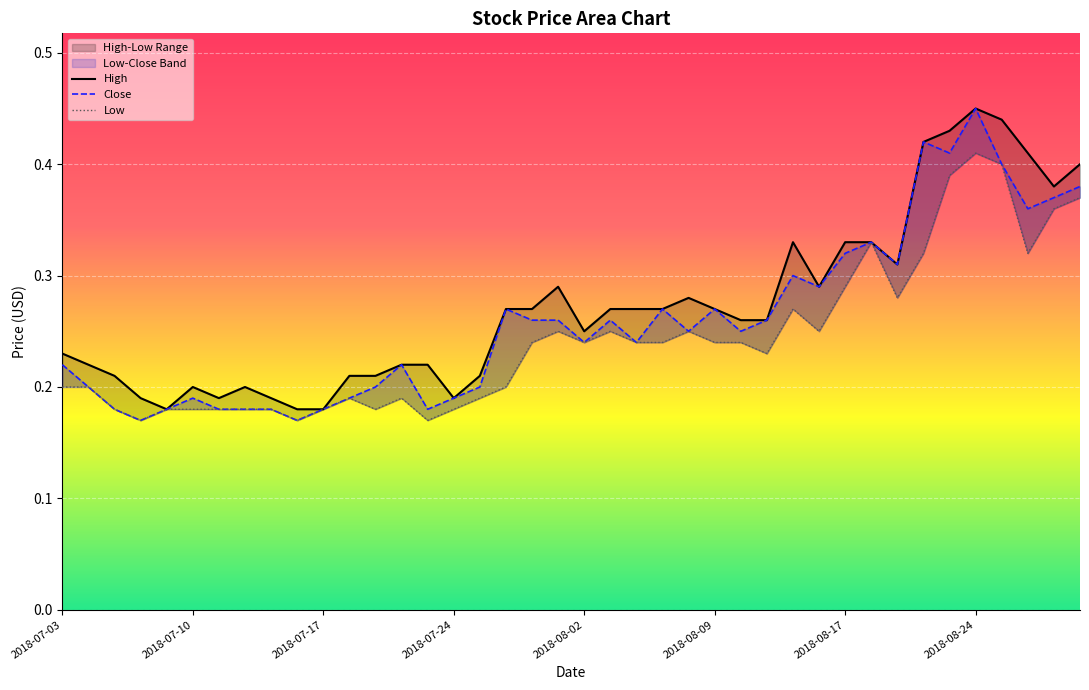

What position from the left is 2018-08-29?

39